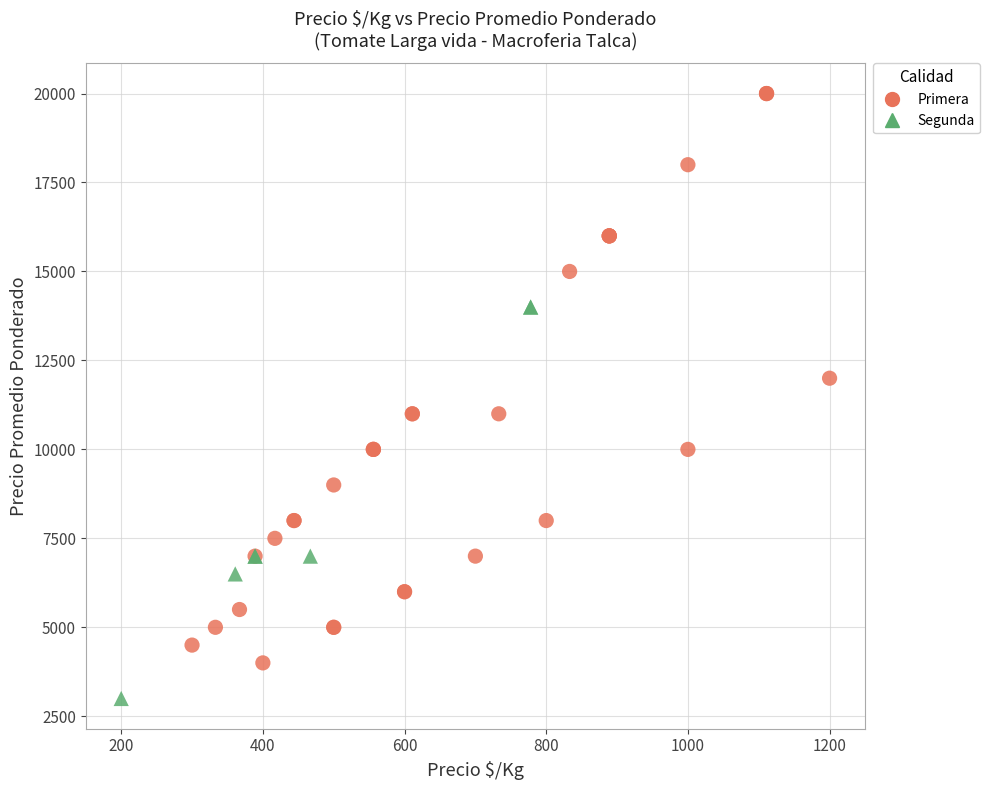

Which series reaches the maximum Y coordinate?

Primera